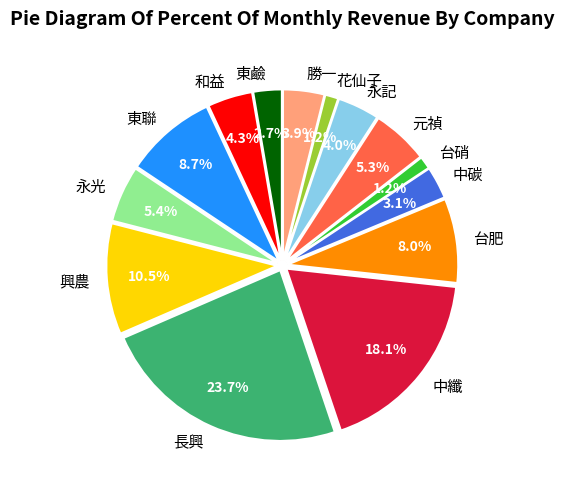

To the nearest percent, what is the difference between the 勝一 and 長興 slice percentages?

20%